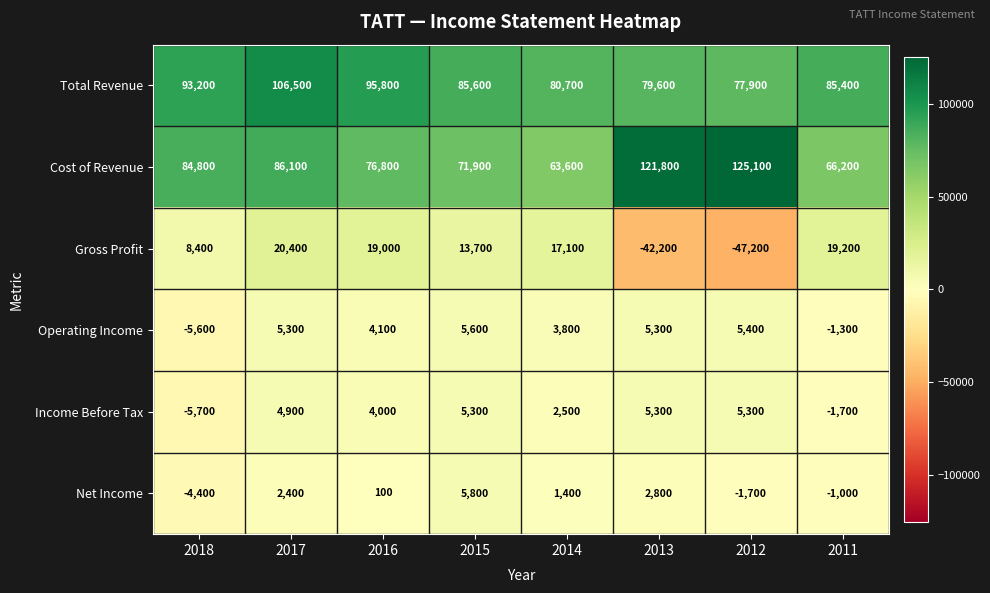

Count the number of data series in this chart.

6